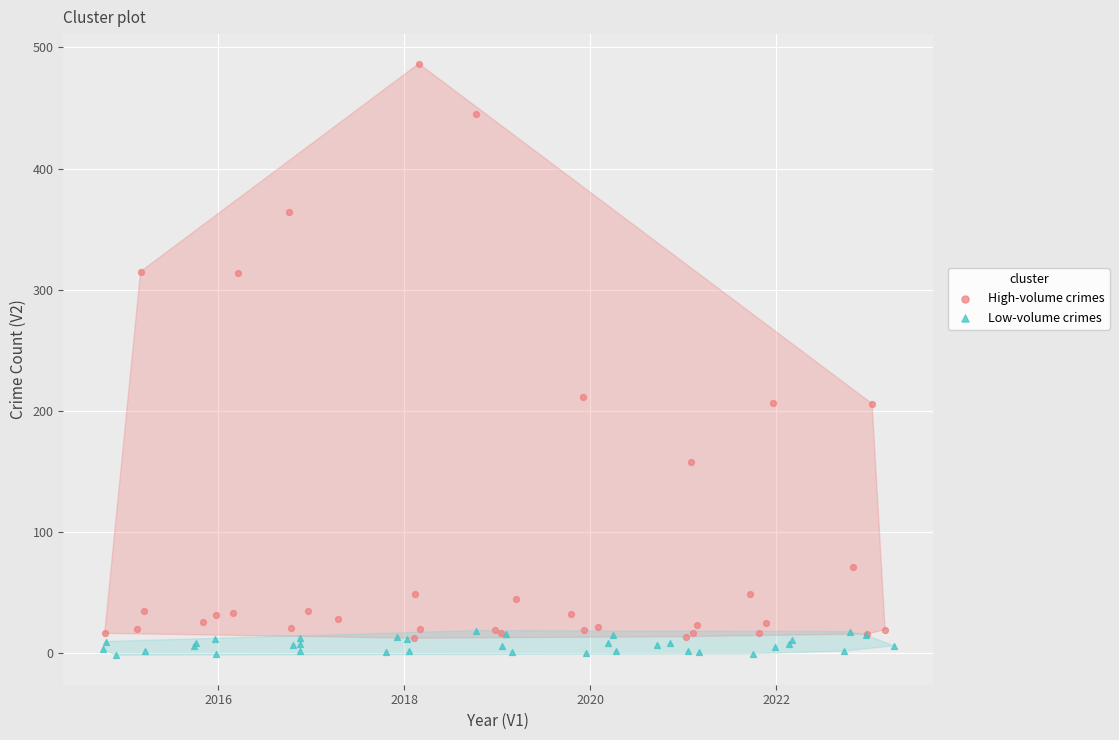

What are all the series names shown in the legend?

High-volume crimes, Low-volume crimes